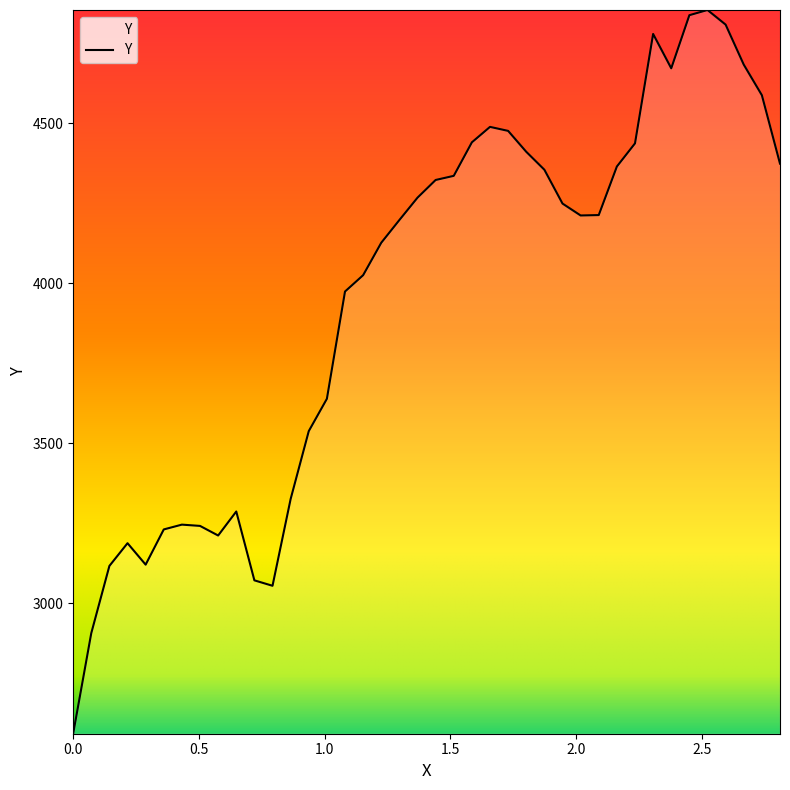

What is the difference between the maximum and minimum values?

2260.2